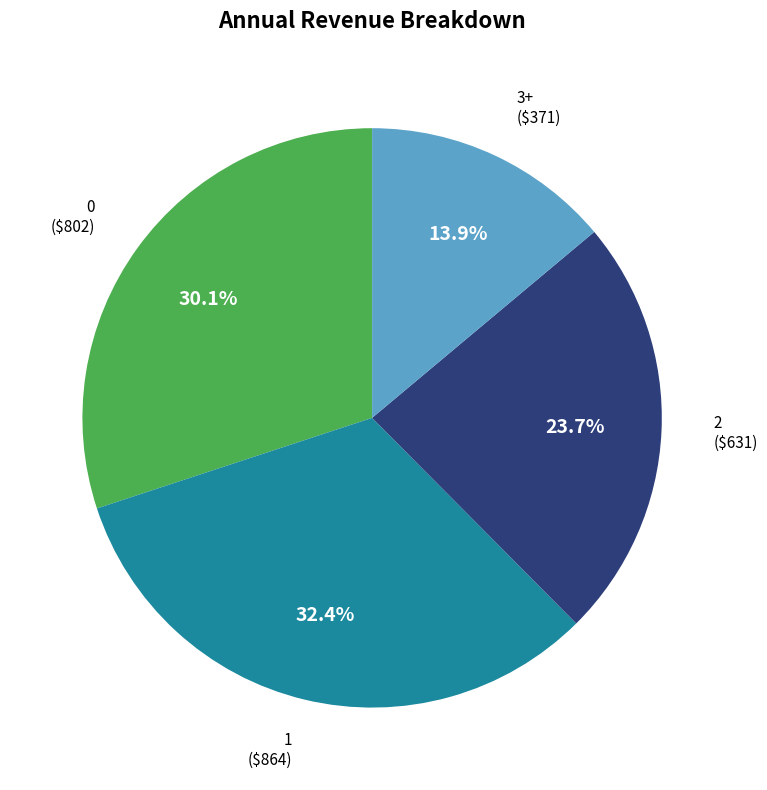

Does any single category account for the majority?

No